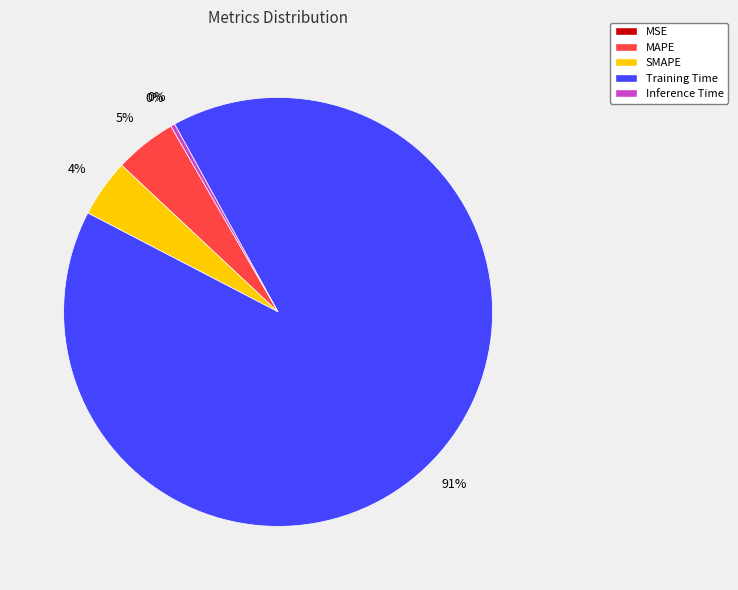

To the nearest percent, what is the average slice percentage?

20%